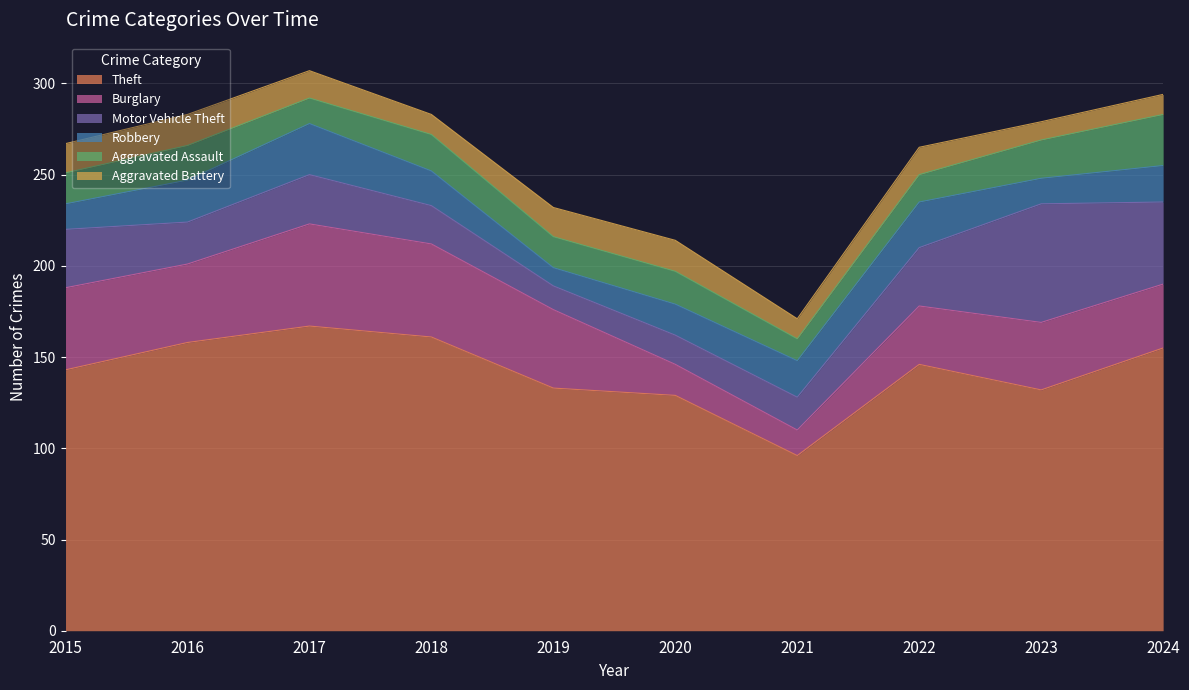

List the labels in order of Aggravated Battery value, smallest first.

2023, 2018, 2021, 2024, 2017, 2022, 2015, 2019, 2016, 2020